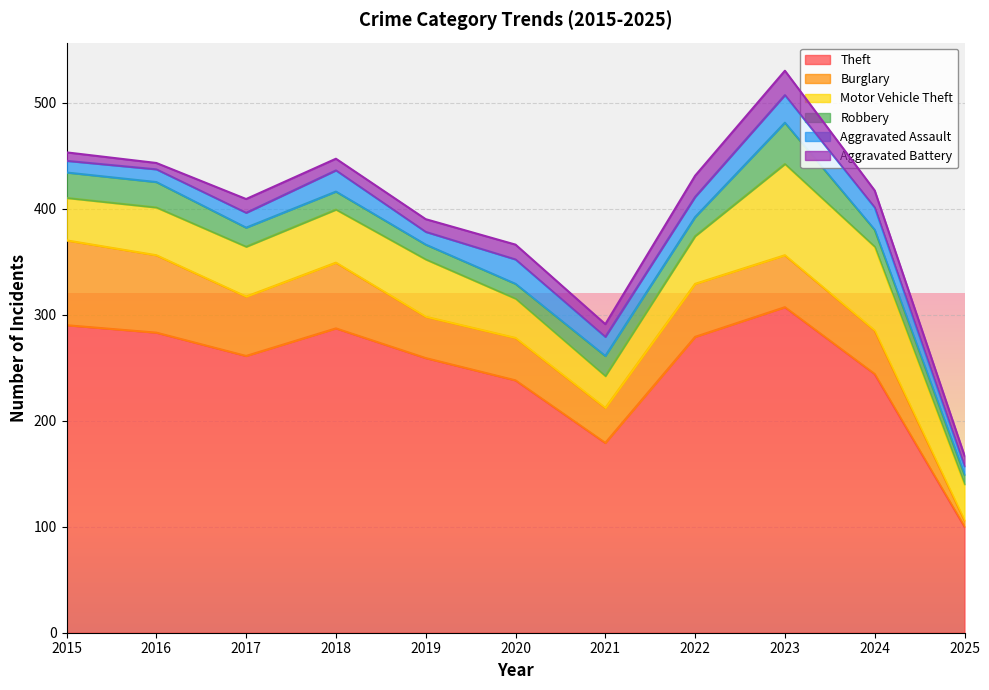

True or false: Motor Vehicle Theft and Aggravated Assault intersect in this chart.

False